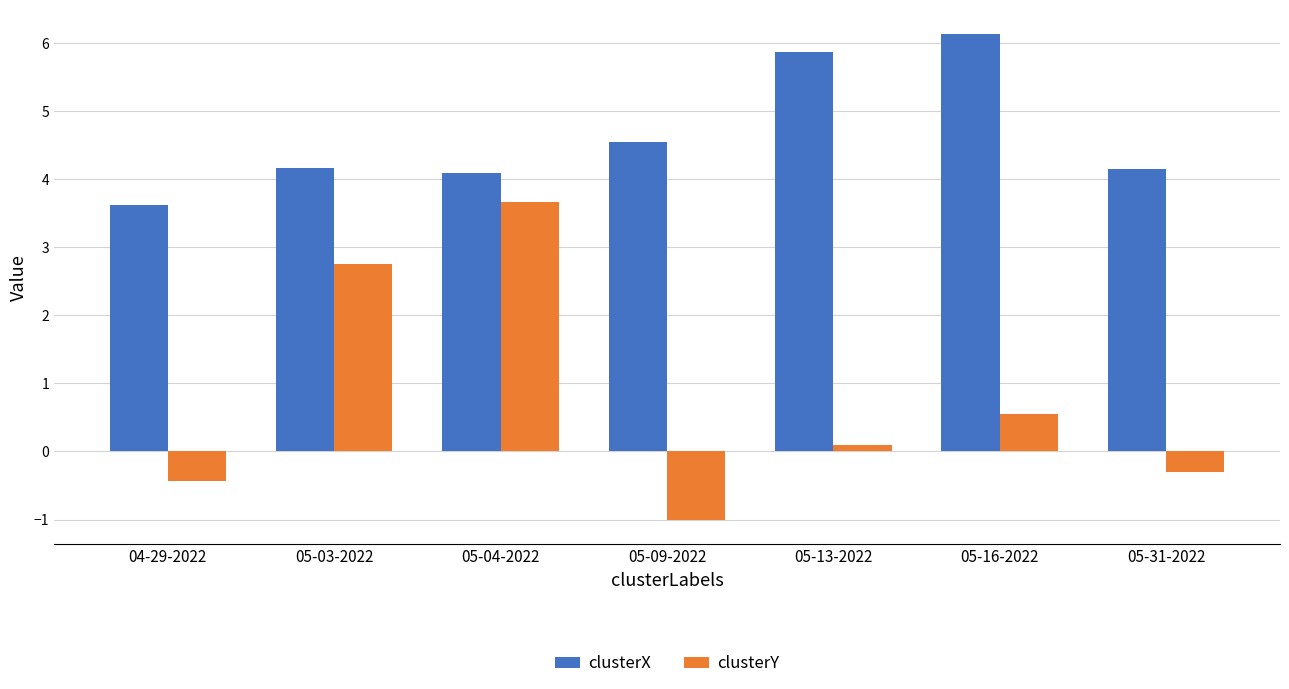

What is the difference between the maximum and second lowest values in the clusterX series?

2.0